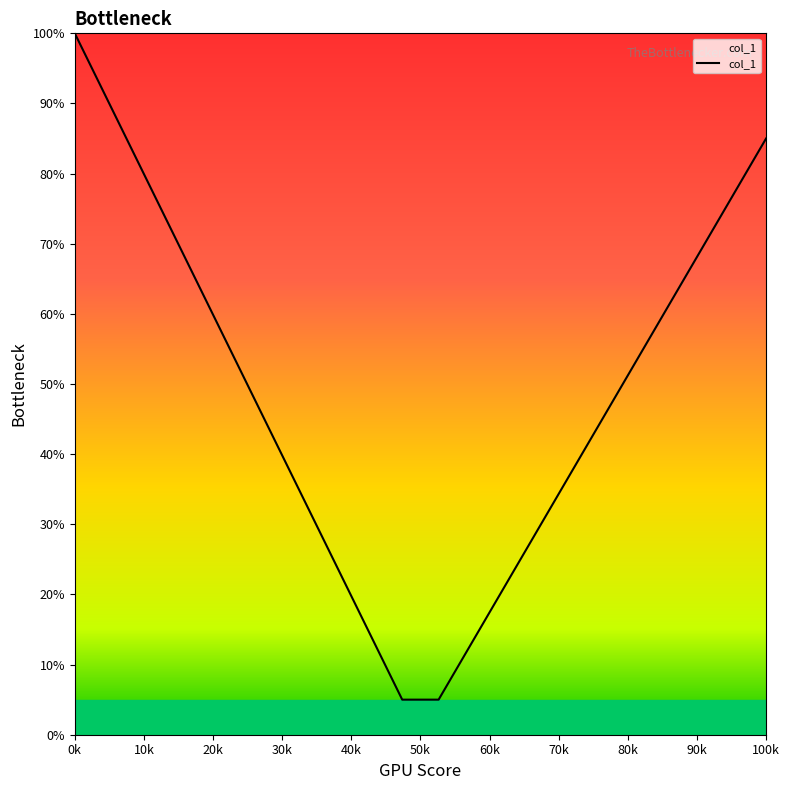

What is the minimum value shown in the chart?

5.0